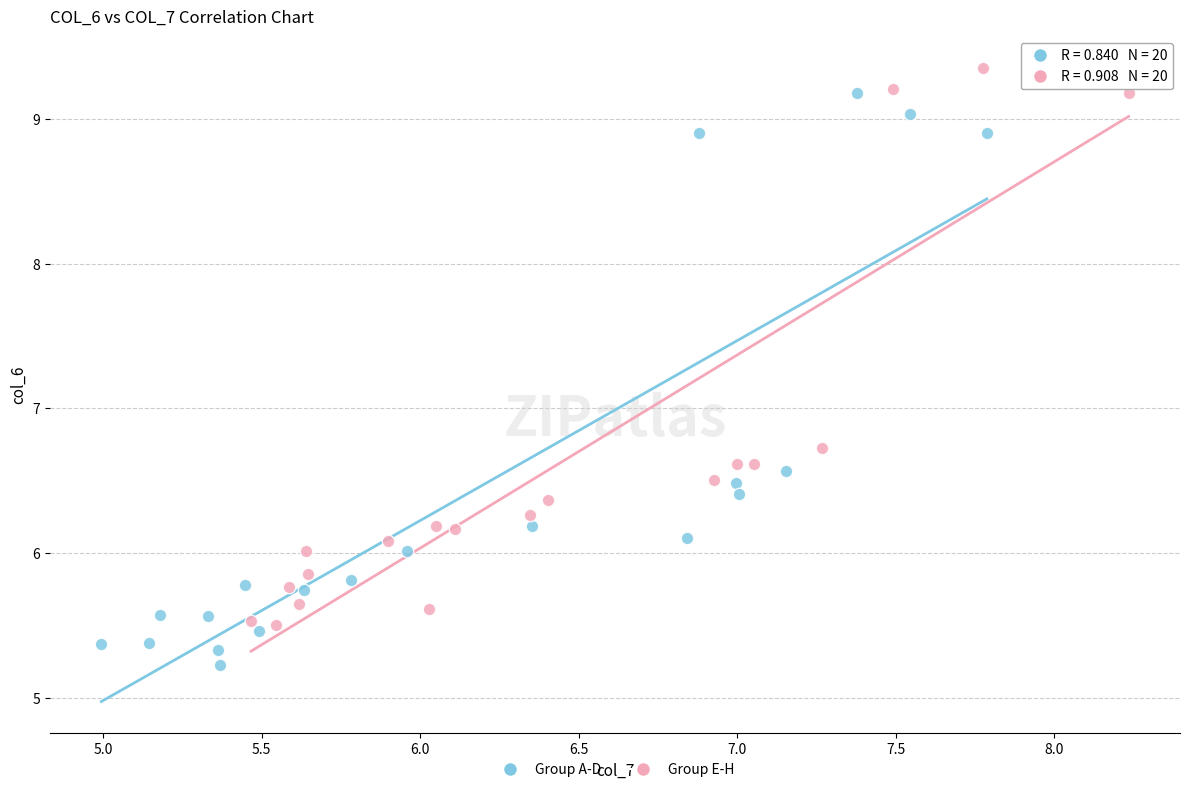

Which series has the widest spread of Y values?

Group A-D